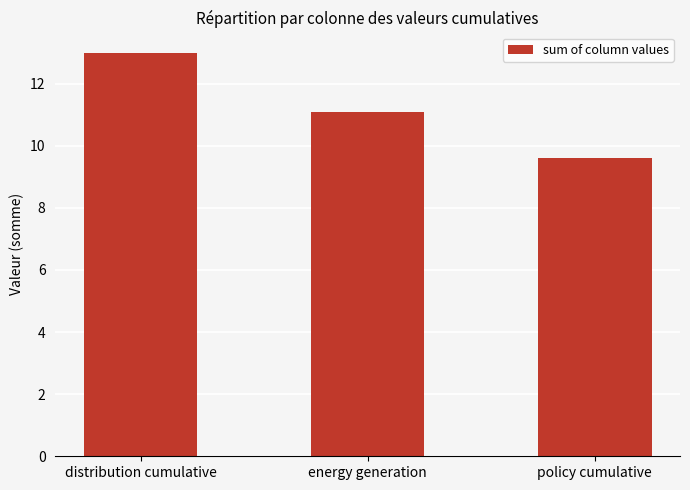

How many data points are above 11?

2